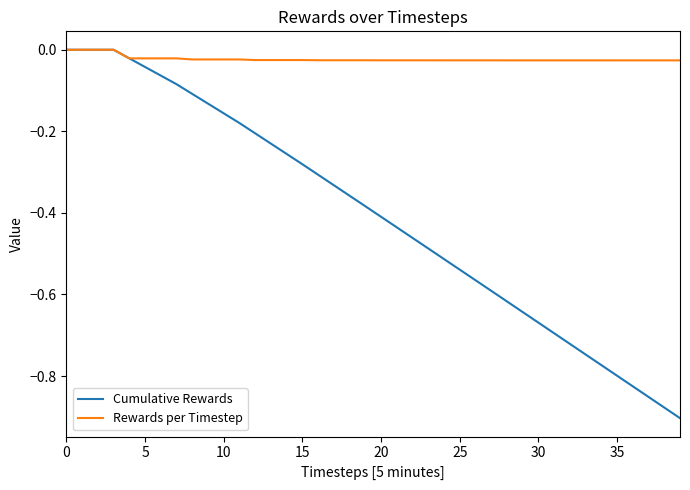

Which series has the largest total across all categories?

Rewards per Timestep